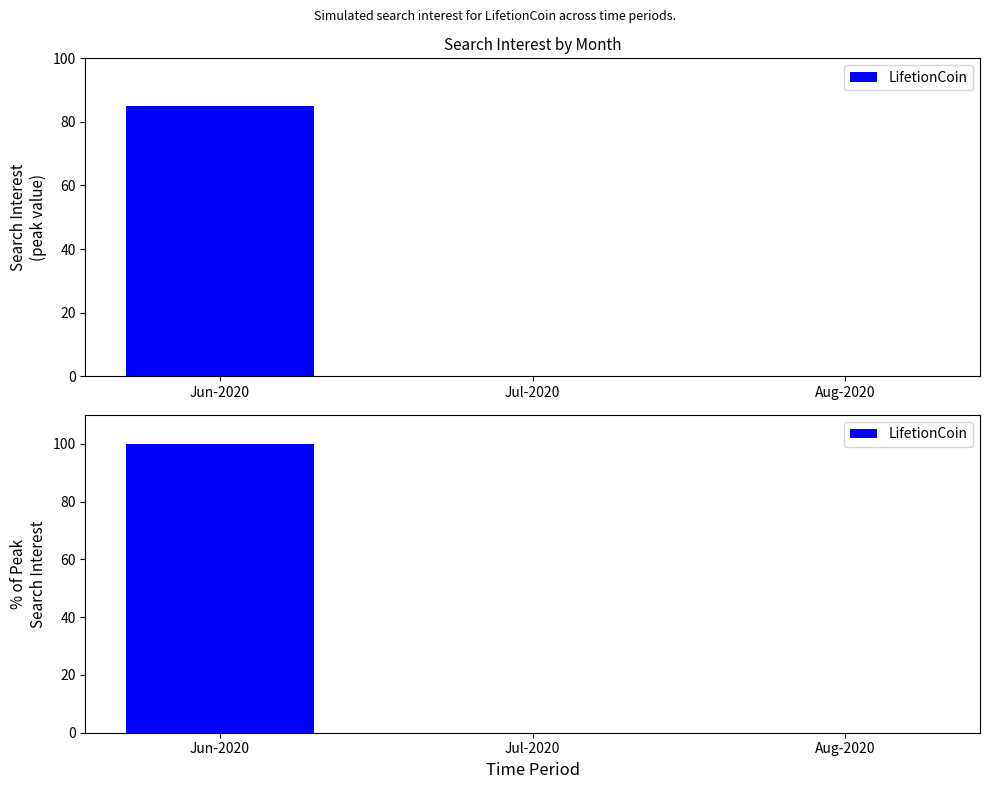

The chart shows a value of -46 at Jul-2020. True or false?

False